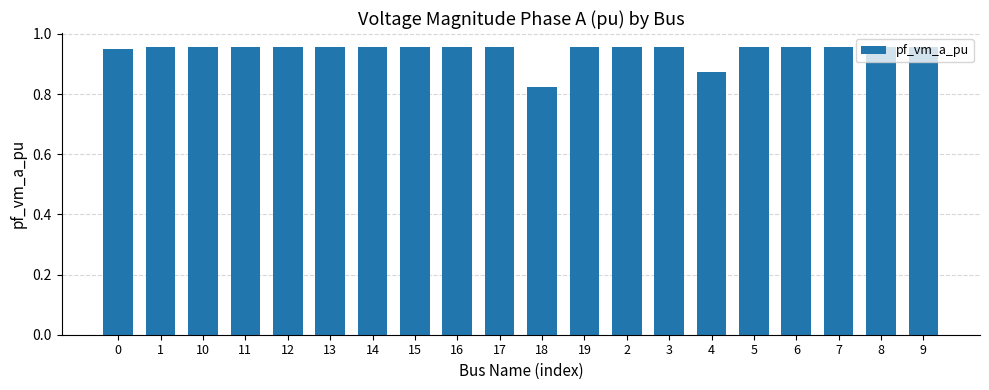

How many bars are there in total?

20